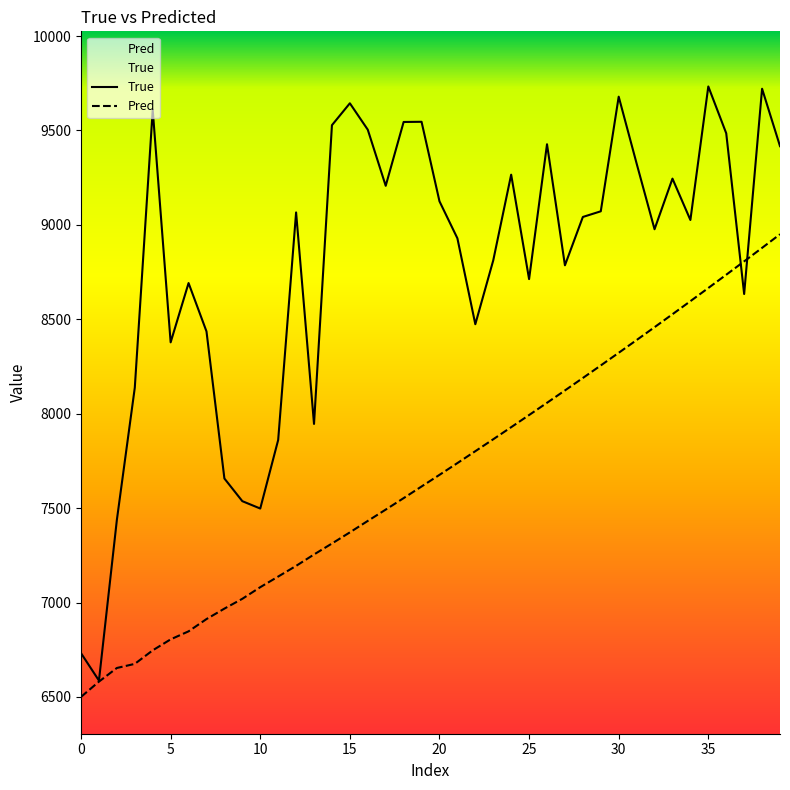

List the series in order of their overall mean, highest first.

True, Pred